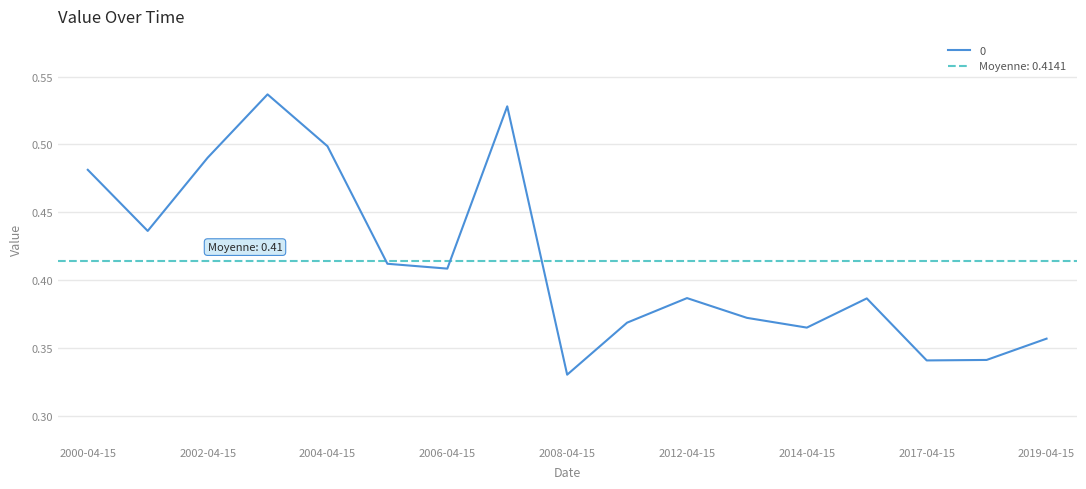

Where is the first local maximum?

2003-04-15